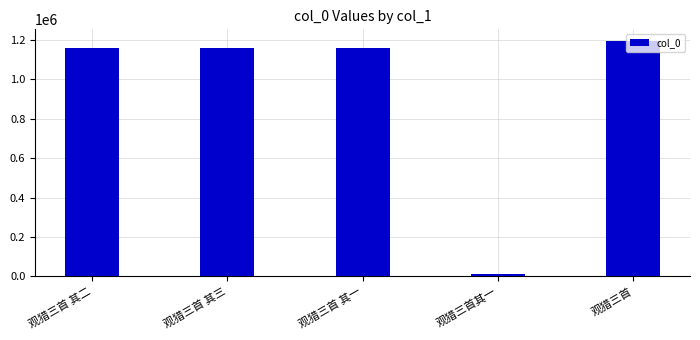

What is the ratio of the value at 观猎三首 其一 to the value at 观猎三首 其二?

1.0